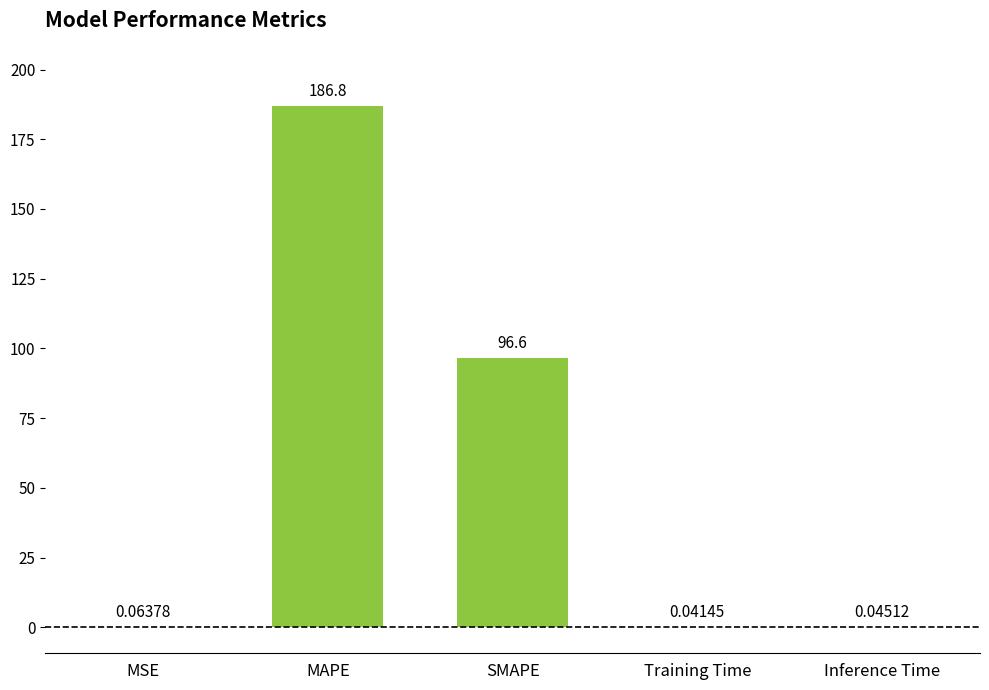

Which label corresponds to the largest value in the chart?

MAPE